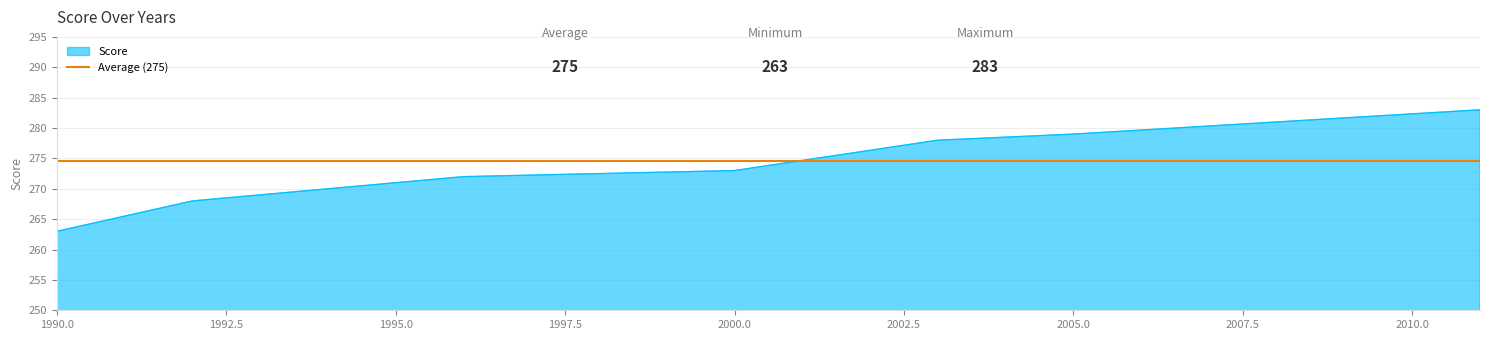

What is the minimum value shown in the chart?

263